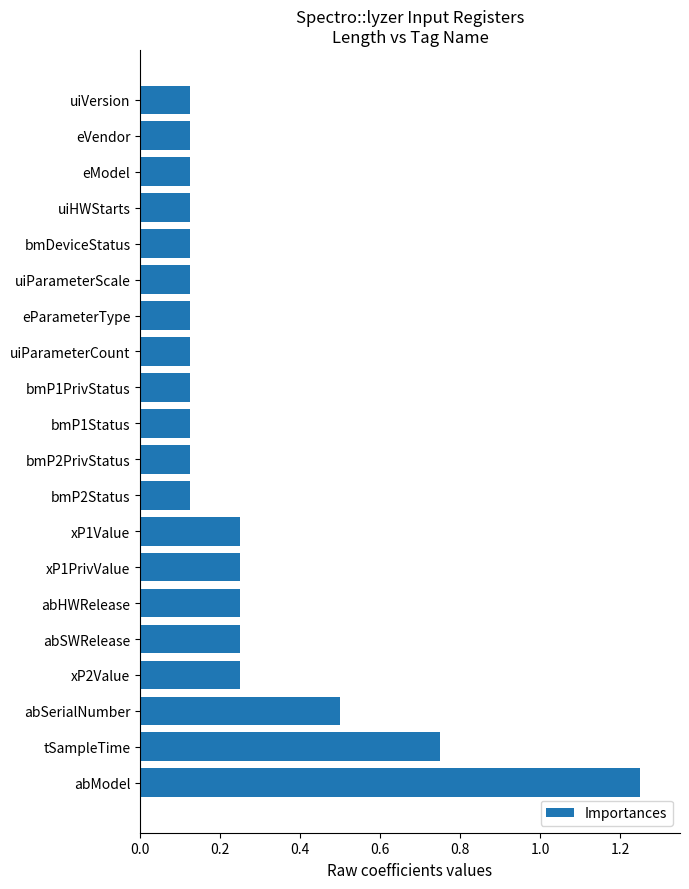

The value at abHWRelease is 0.1. True or false?

False